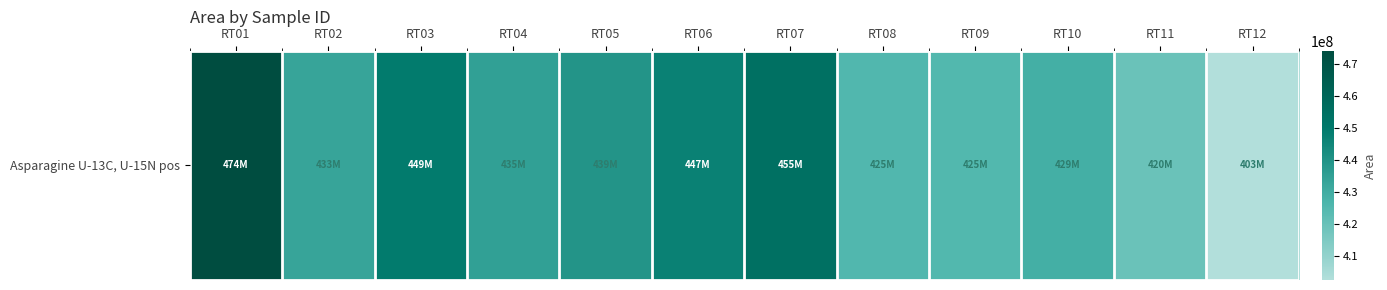

Reading left to right, extract all data points from this chart.

474068123	433196897	449326009	434905634	439480106	446877256	454686655	425364939	425081368	429107231	419582896	402673564